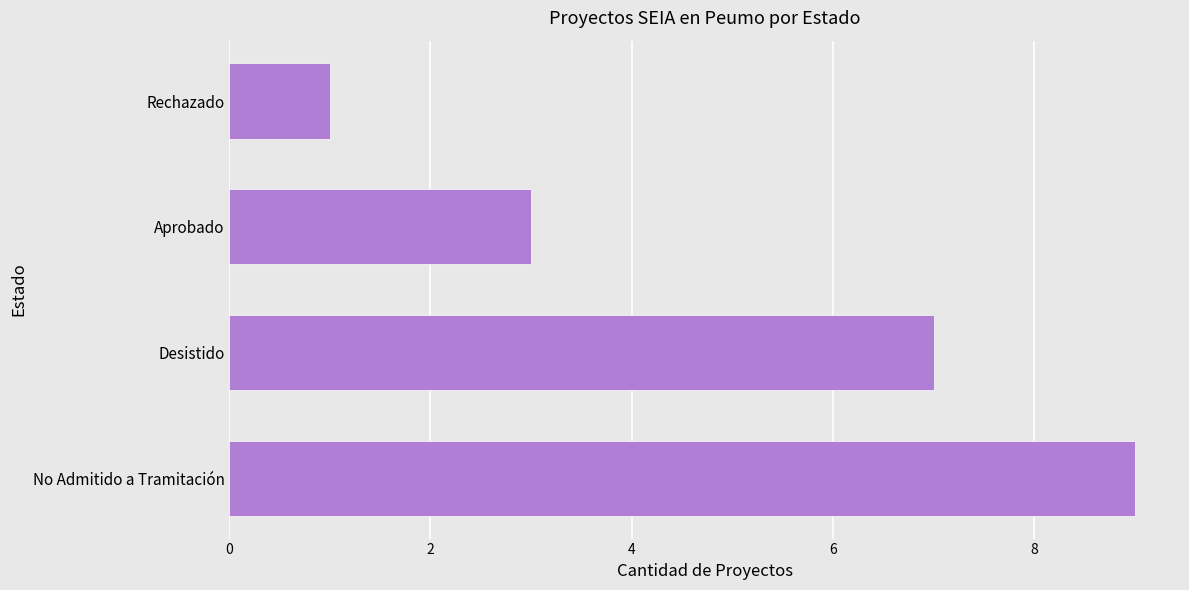

What is the sum of all values?

20